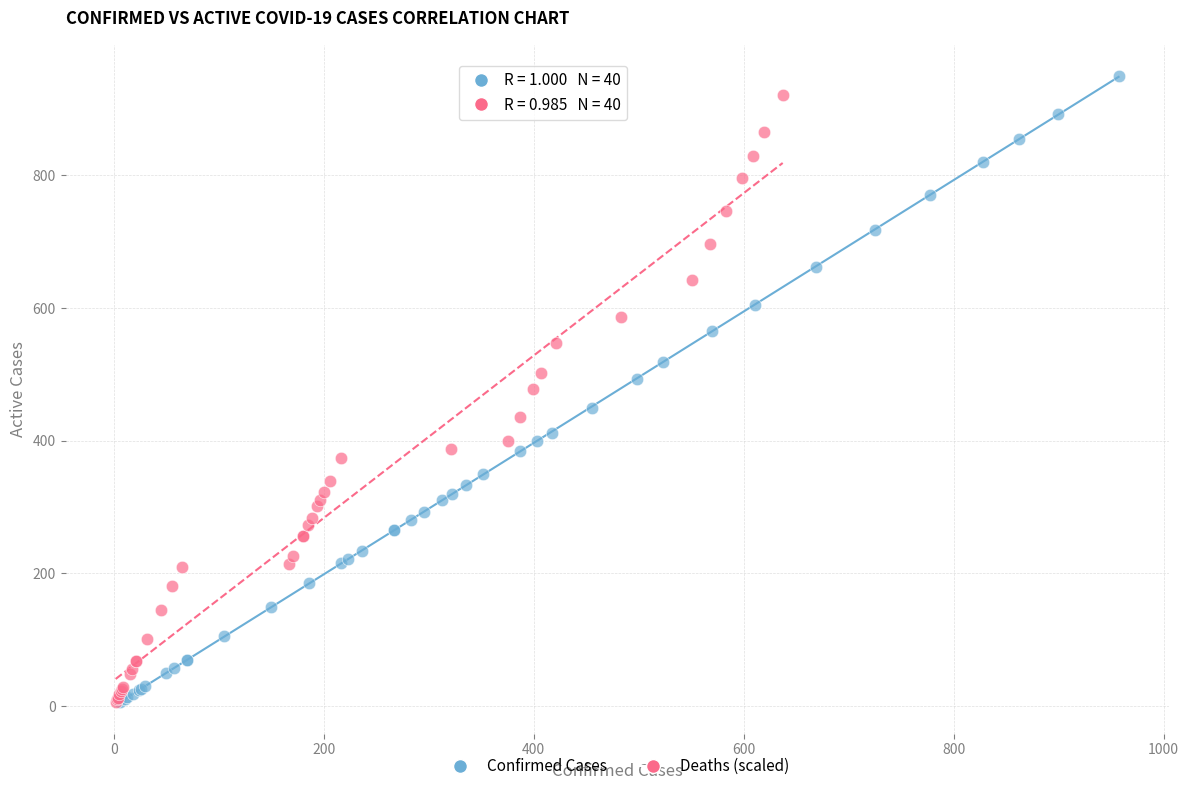

Which series has the widest spread of Y values?

Confirmed Cases